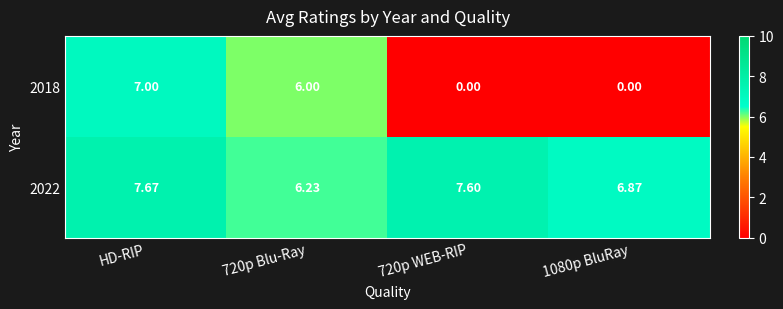

Is the value of 2018 at 720p WEB-RIP greater than the value of 2022 at 720p Blu-Ray?

No